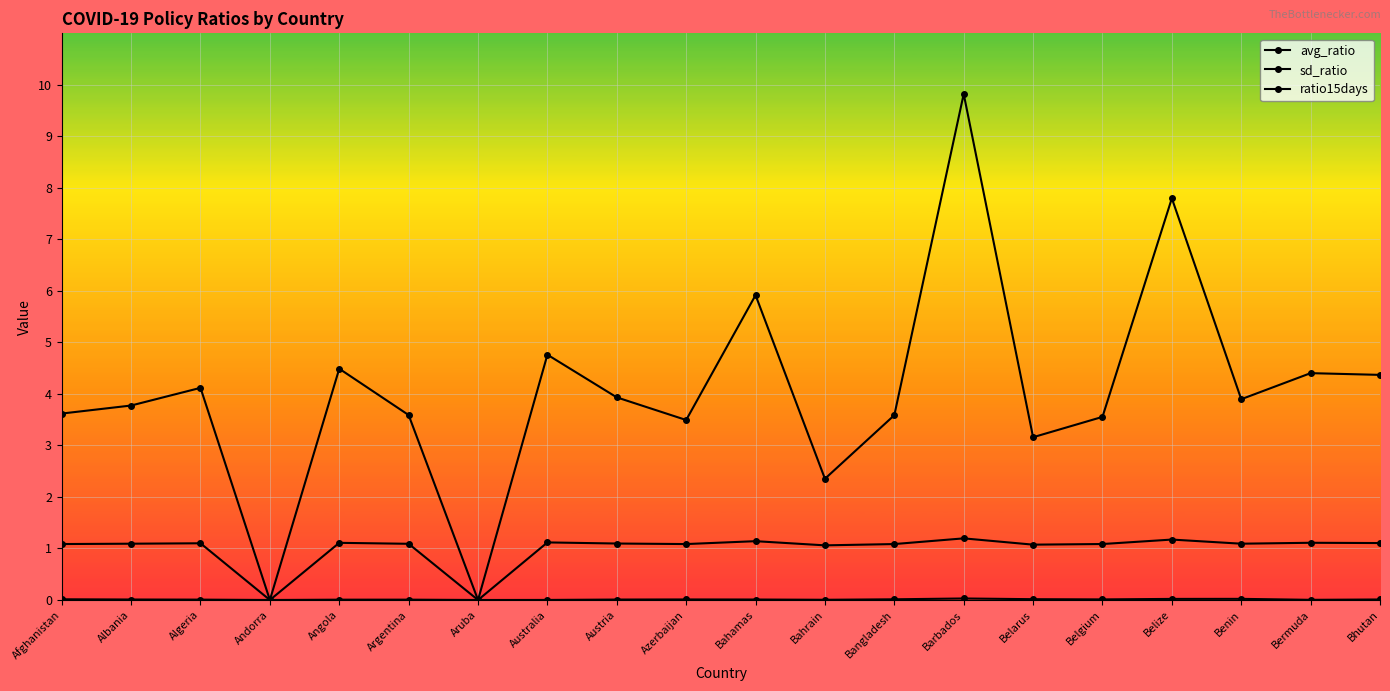

The ratio15days series shows 2.1 at Azerbaijan. True or false?

False